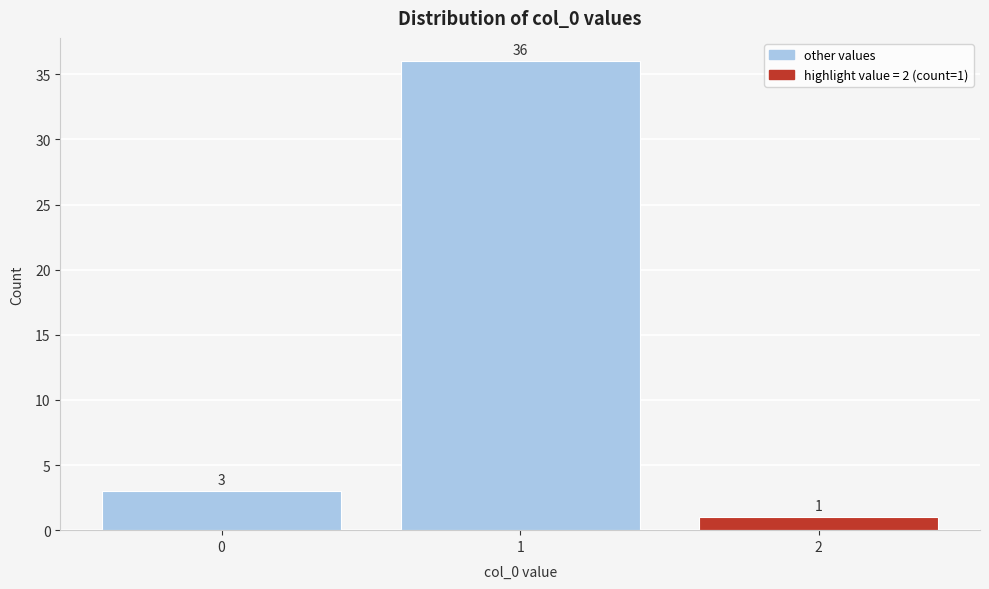

Reading right to left, list all the values displayed in this chart.

2=1	1=36	0=3